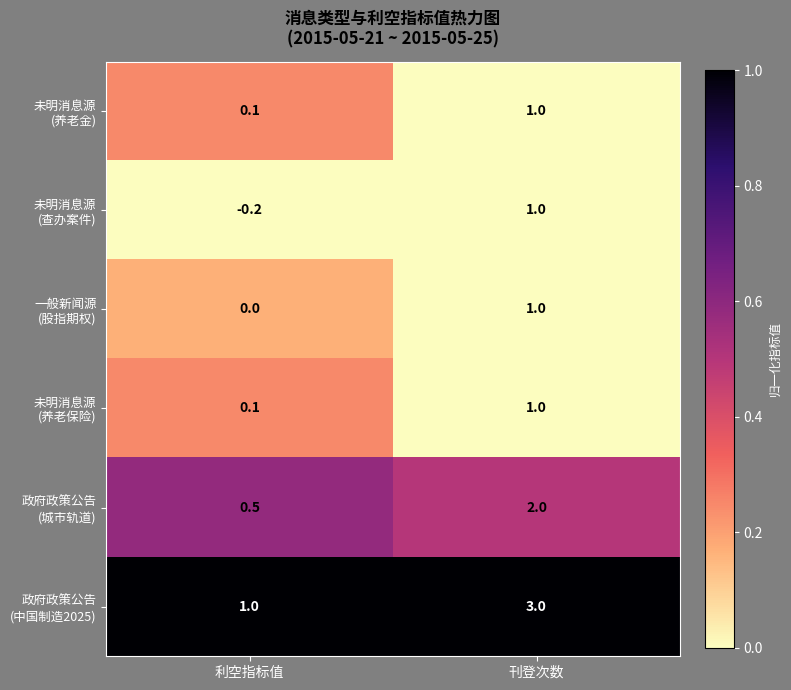

At which category does the chart reach its peak across all series?

刊登次数